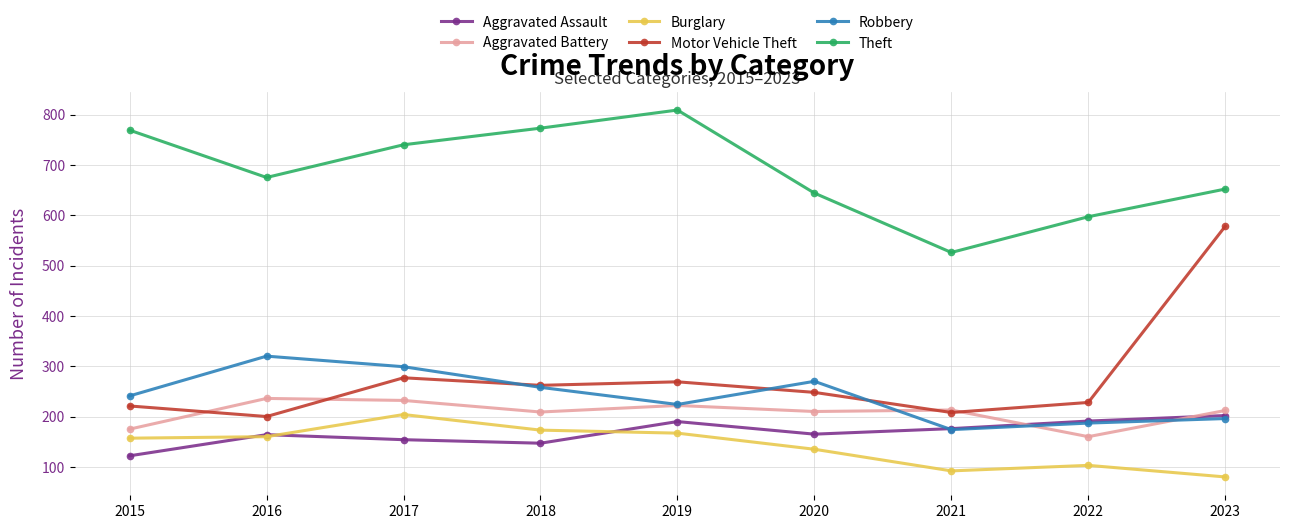

What is the difference between the highest and lowest values at 2017?

586